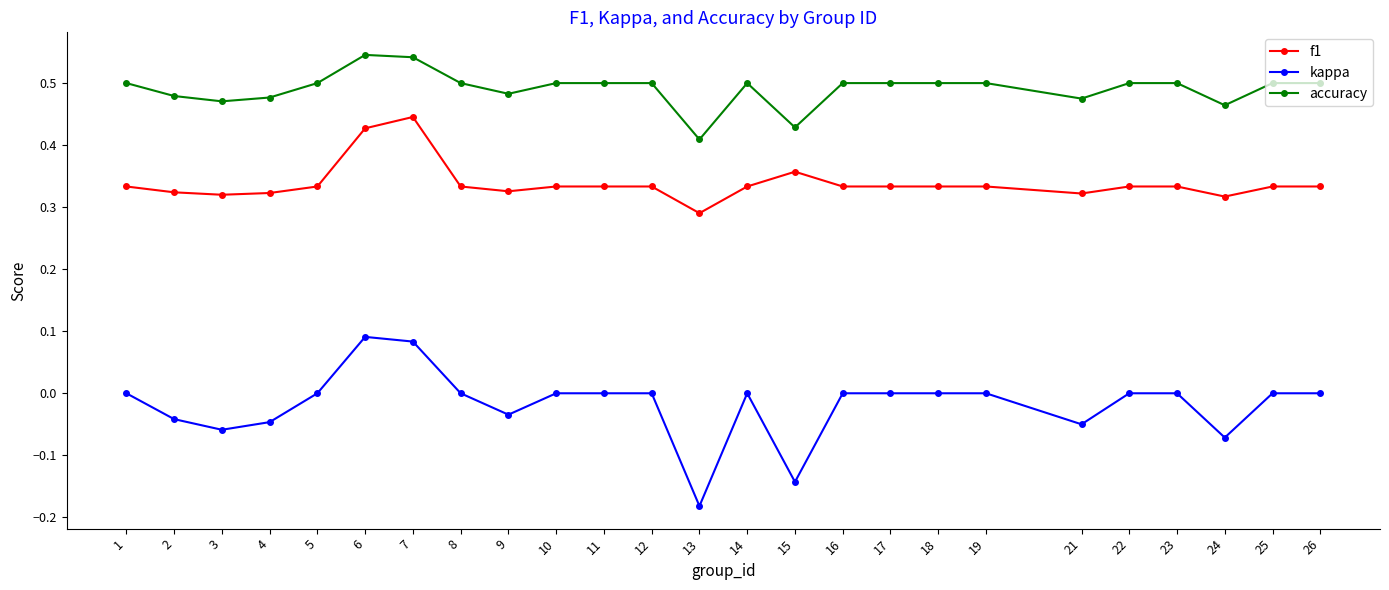

True or false: kappa and f1 intersect in this chart.

False